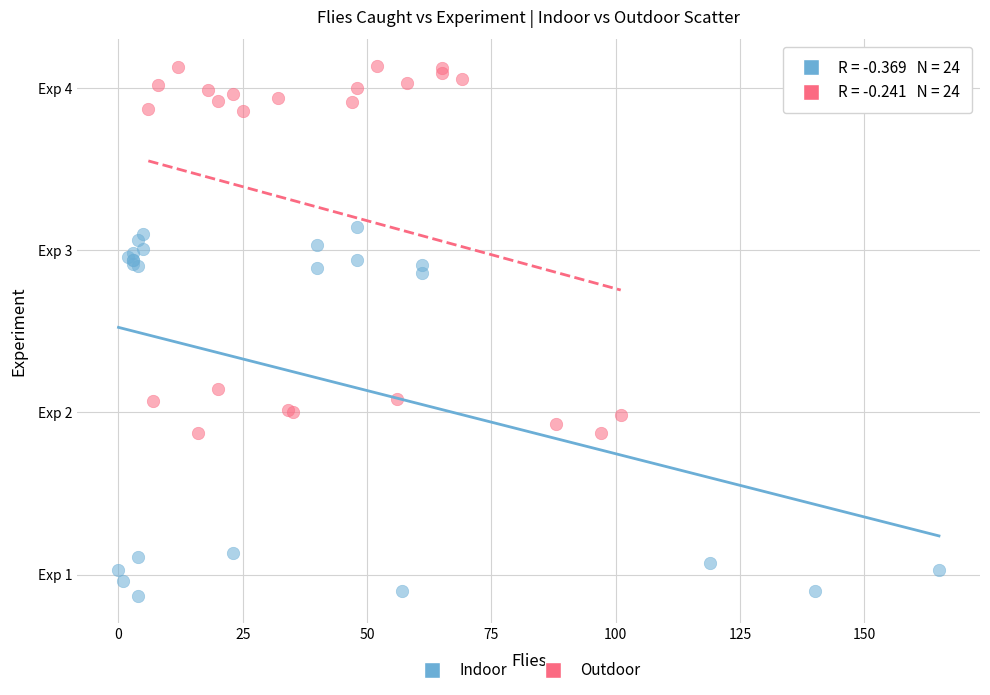

What are all the series names shown in the legend?

Indoor, Outdoor